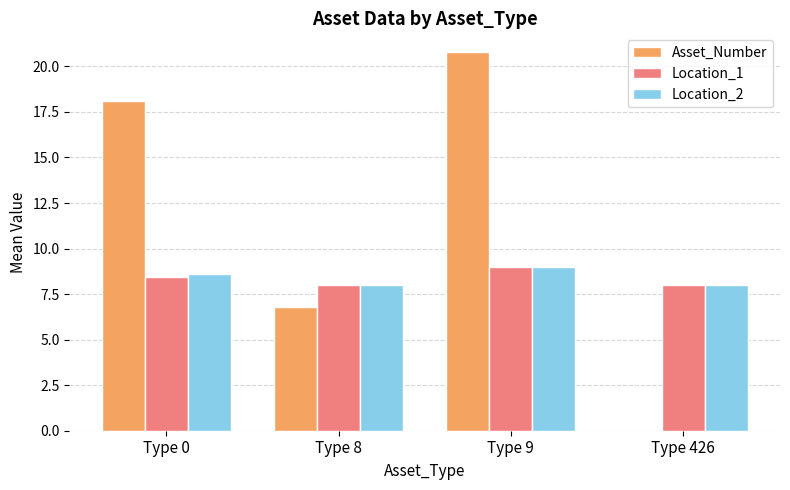

Reading left to right, list all the values displayed in this chart.

Asset_Number: 18.1	6.8	20.8	0.0
Location_1: 8.4	8.0	9.0	8.0
Location_2: 8.6	8.0	9.0	8.0